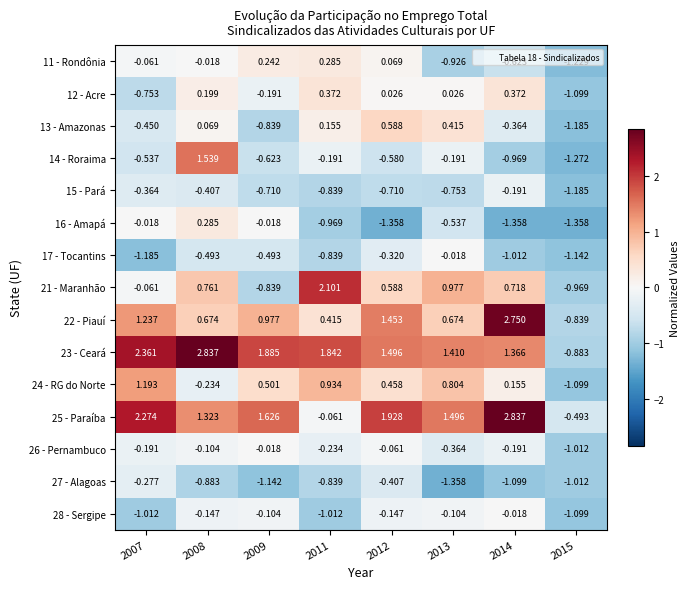

At which category is the sum across all series the highest?

2008